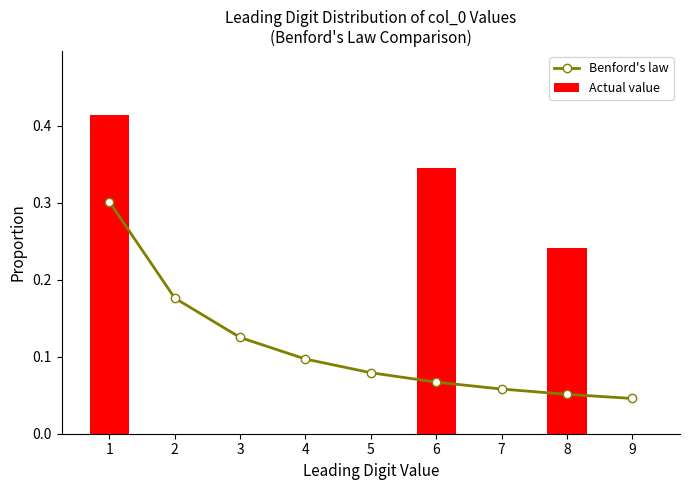

What is the greatest value displayed?

0.4